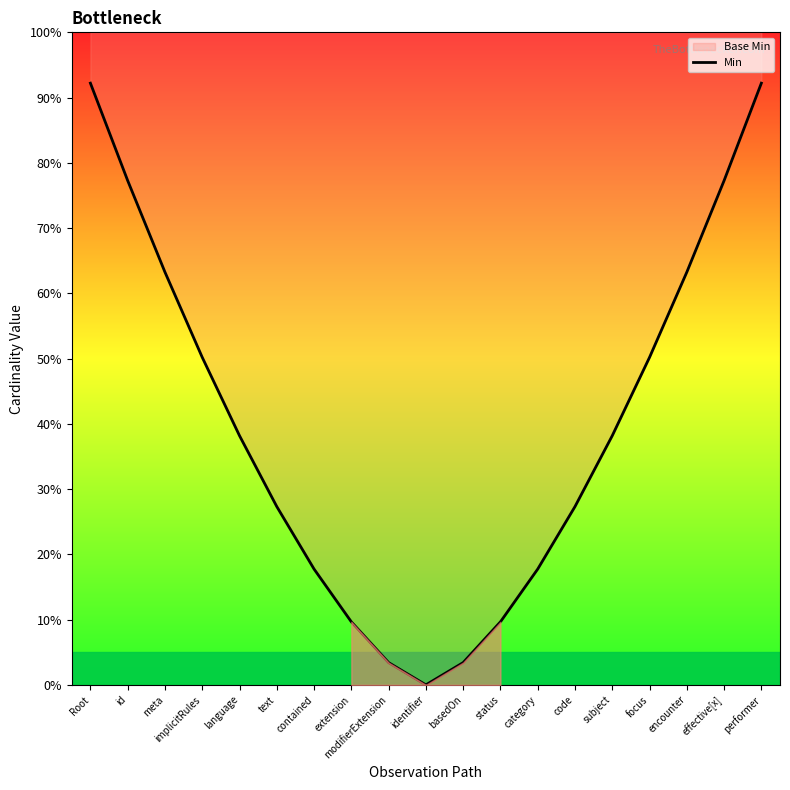

Does the chart display data point markers on the line(s)?

No